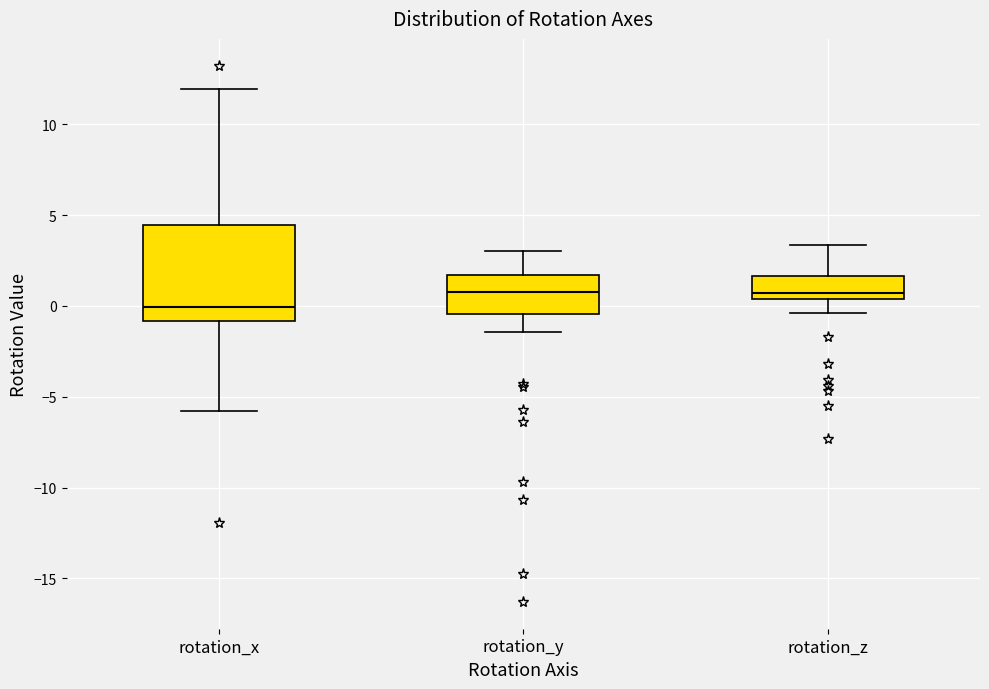

Where does the upper whisker of the box for rotation_z end on the y-axis? The values are not printed on the chart, so give them approximately, as read against the axis.

3.5